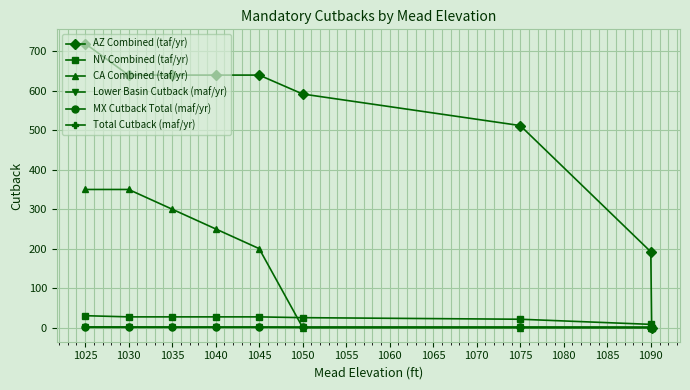

True or false: Total Cutback (maf/yr) has more than 1 interior local peaks.

False